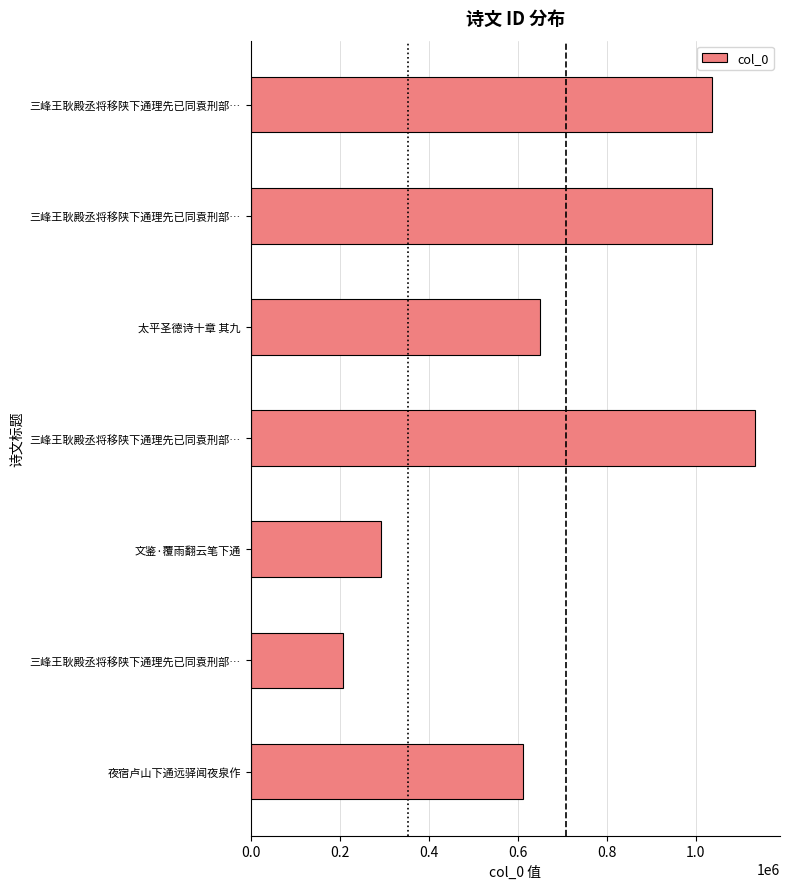

What is the smallest value displayed?

206659